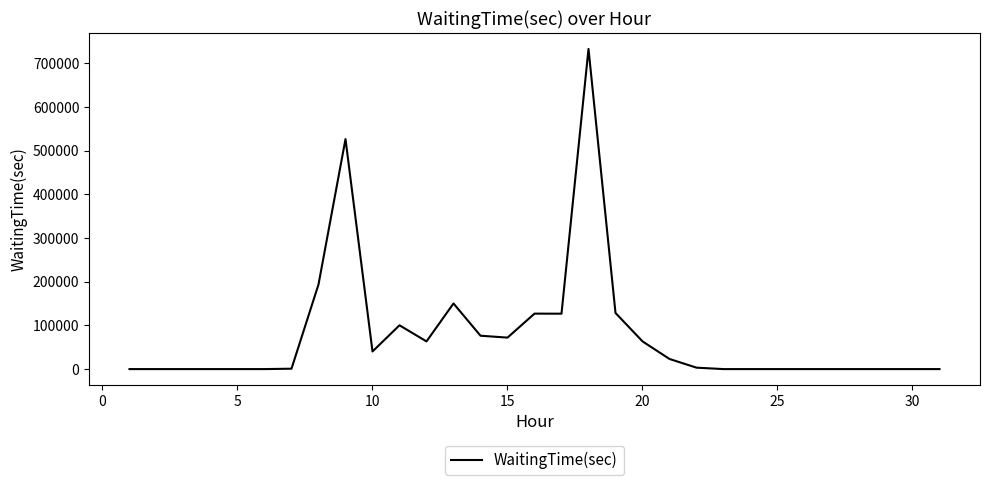

What is the difference between the maximum and second lowest values?

732723